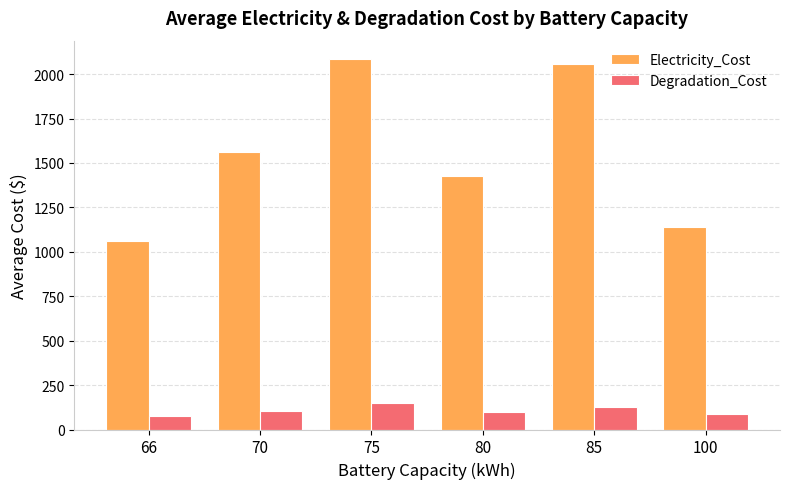

Is it true that Electricity_Cost equals 1301.1 at 85?

False